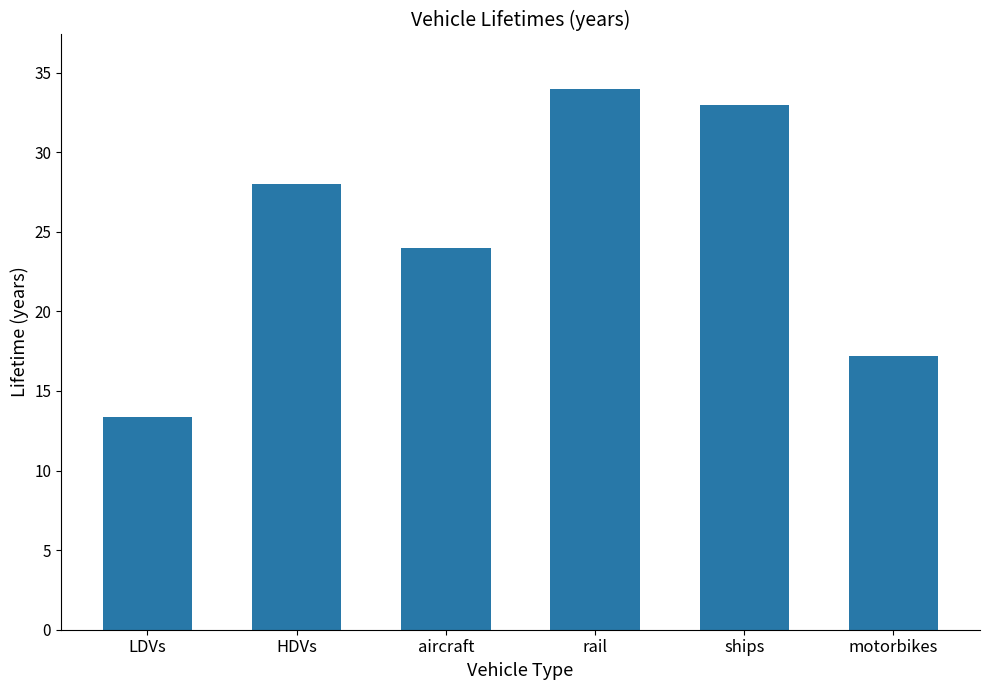

What is the value of the 2nd bar from the left?

28.0